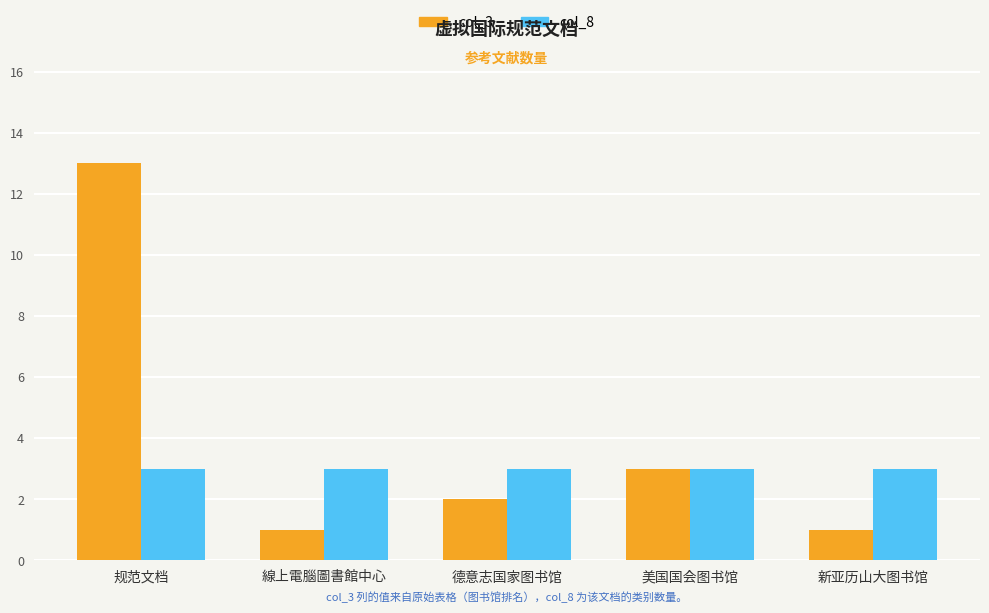

Is the value of col_8 at 線上電腦圖書館中心 greater than the value of col_3 at 规范文档?

No